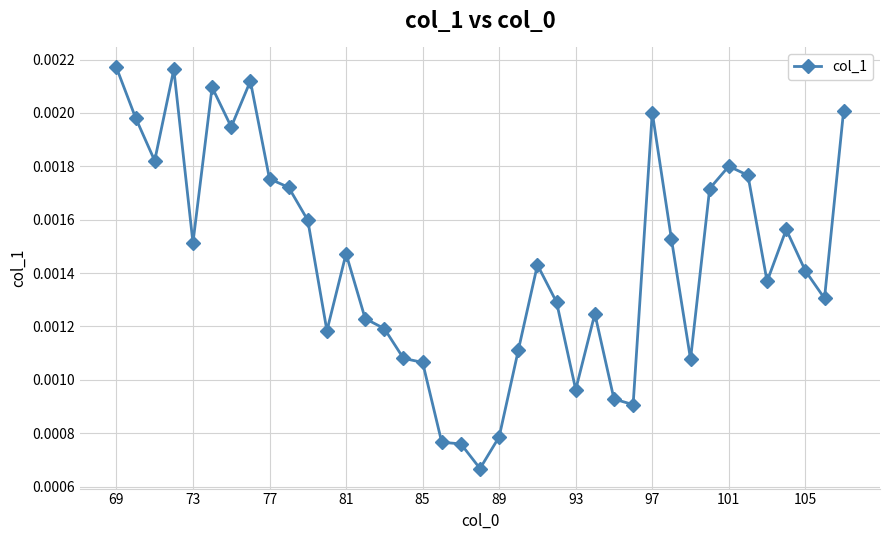

True or false: the data has more than 1 interior local peaks.

True